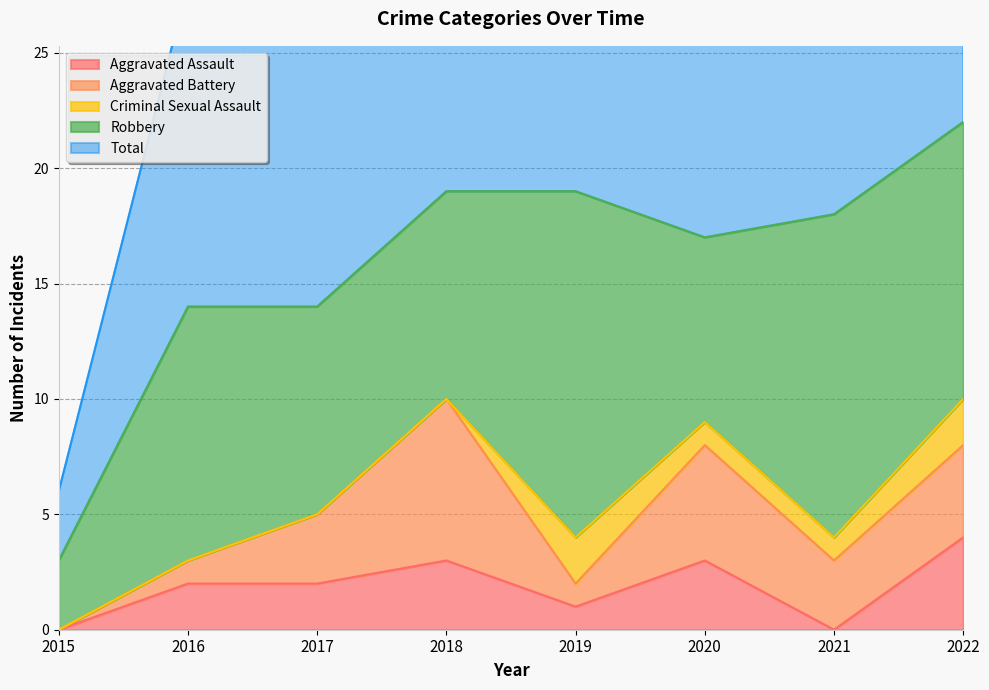

At which label does Robbery first exceed 11?

2019